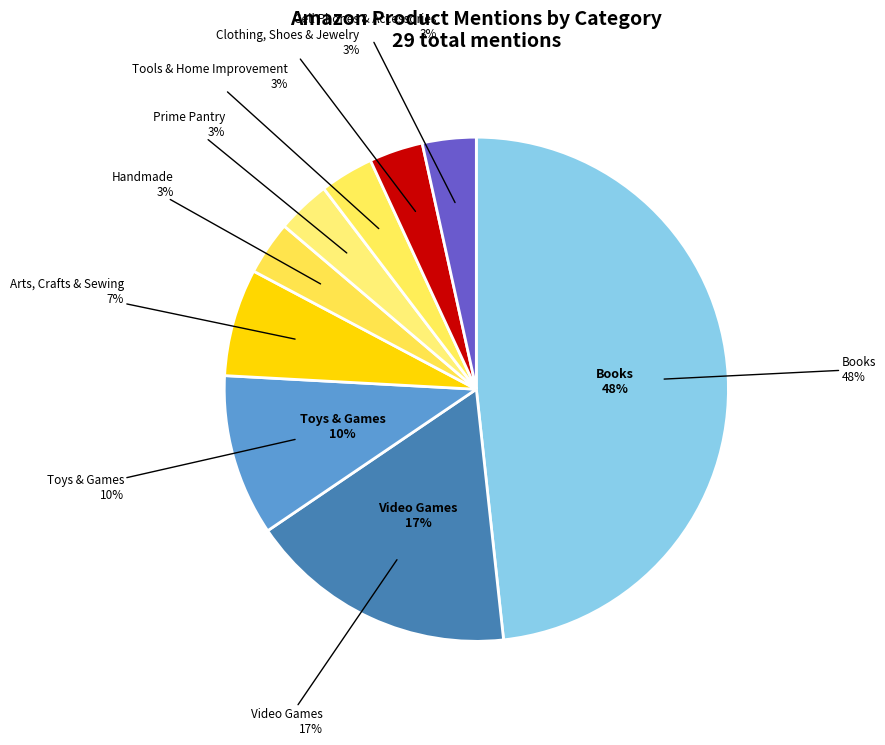

Is there any slice that represents more than half of the pie?

No